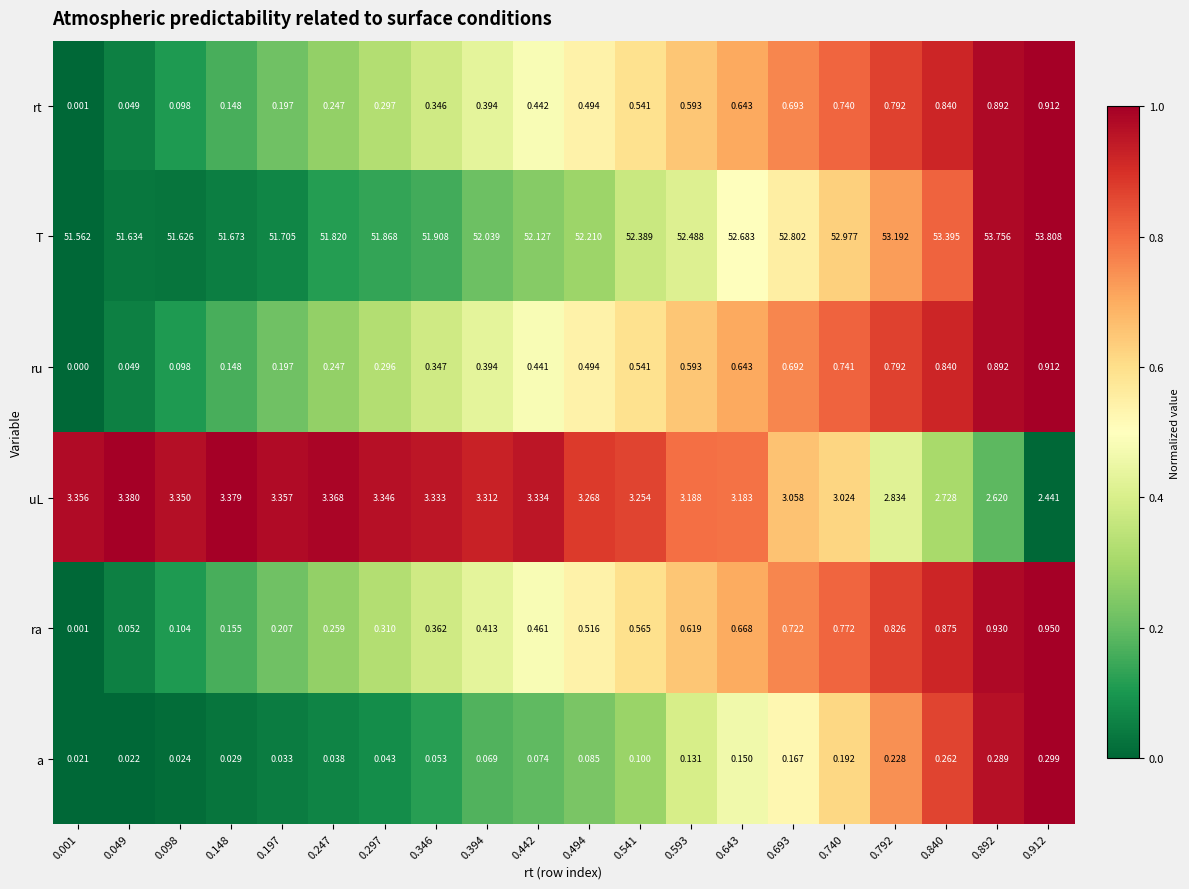

Is the value of a at 0.494 greater than the value of ru at 0.792?

No